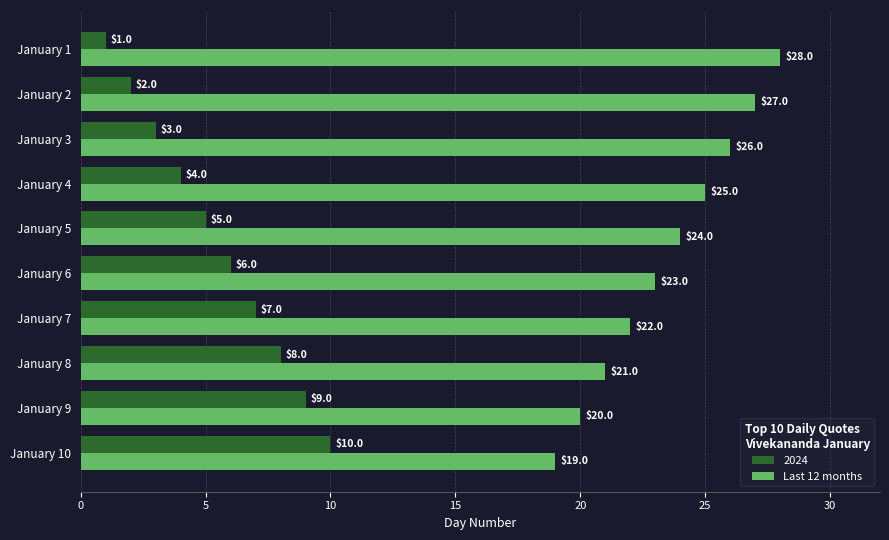

Count the 2024 values in the range 3 to 8.

6